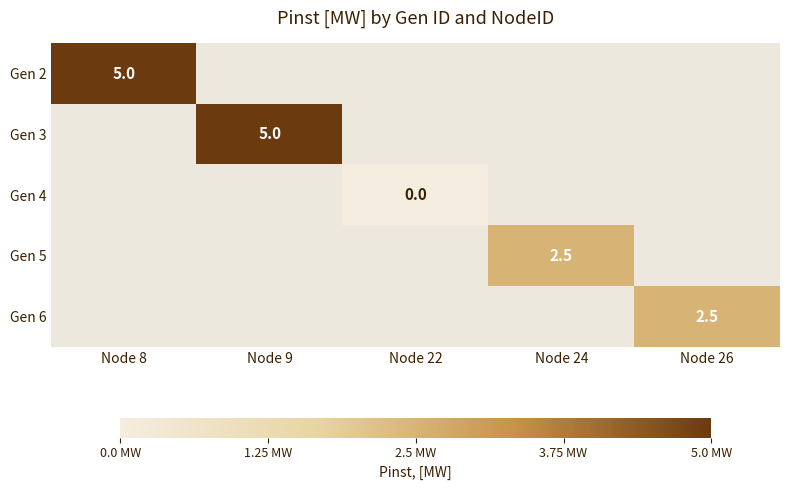

The value of Gen 6 at Node 26 is 2.5. True or false?

True